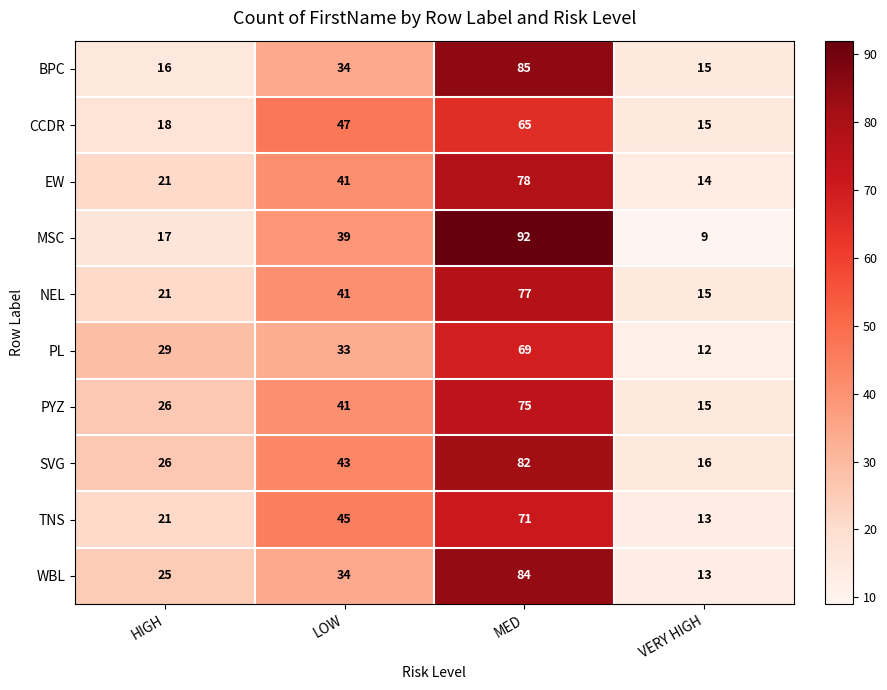

Which series has the largest total across all categories?

SVG